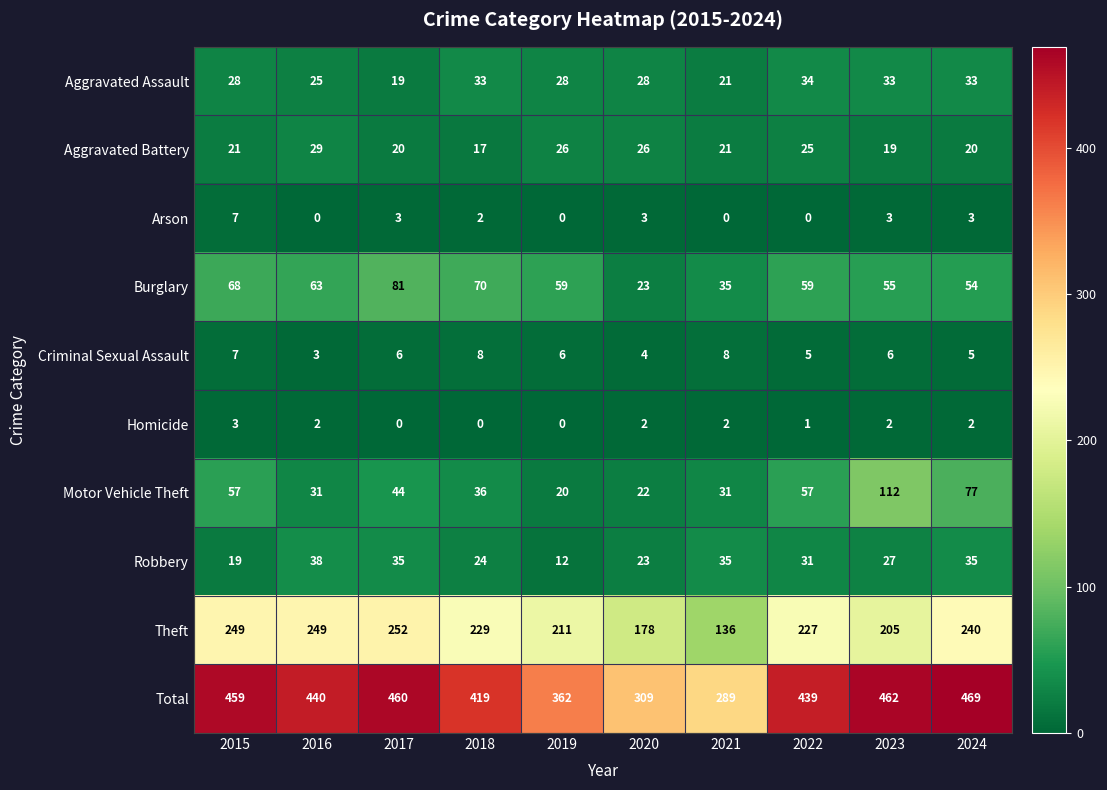

What is the approximate value of Motor Vehicle Theft at 2017, to the nearest 10?

40